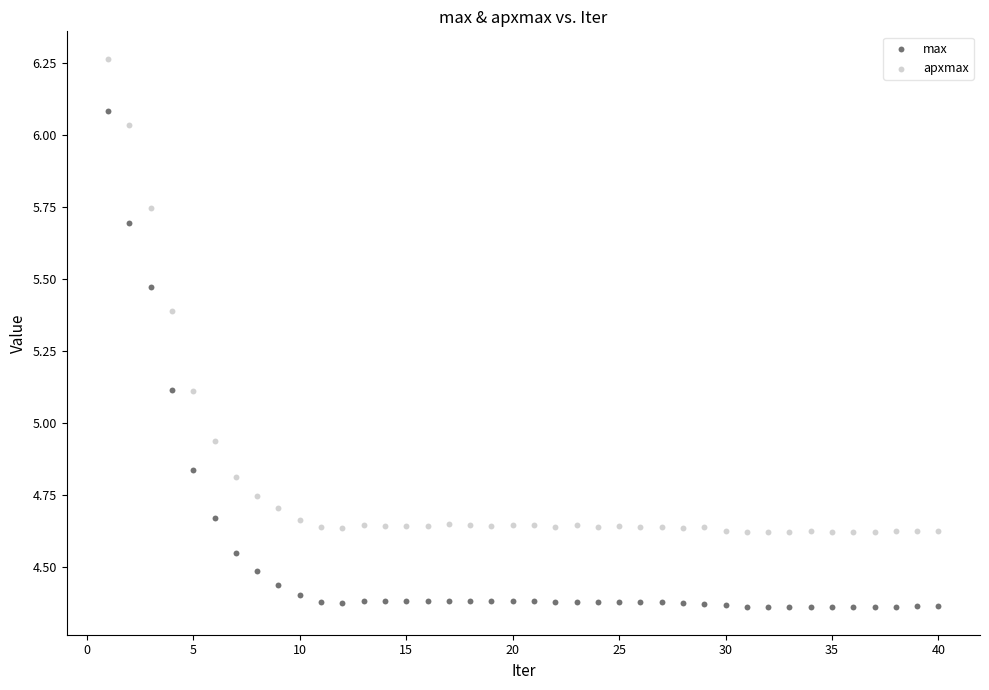

Which series has the largest Y range (max minus min)?

max